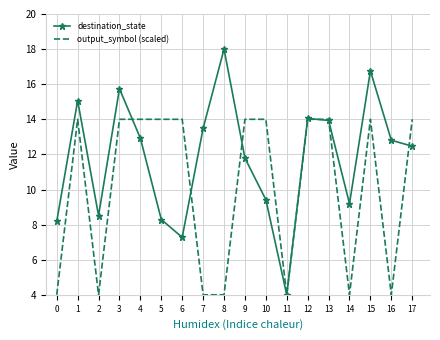

Reading left to right, list all the values displayed in this chart.

destination_state: 0=8.2	1=15.1	2=8.5	3=15.7	4=12.9	5=8.3	6=7.3	7=13.5	8=18.0	9=11.8	10=9.4	11=4.0	12=14.0	13=13.9	14=9.2	15=16.8	16=12.8	17=12.5
output_symbol (scaled): 0=4.0	1=14.0	2=4.0	3=14.0	4=14.0	5=14.0	6=14.0	7=4.0	8=4.0	9=14.0	10=14.0	11=4.0	12=14.0	13=14.0	14=4.0	15=14.0	16=4.0	17=14.0